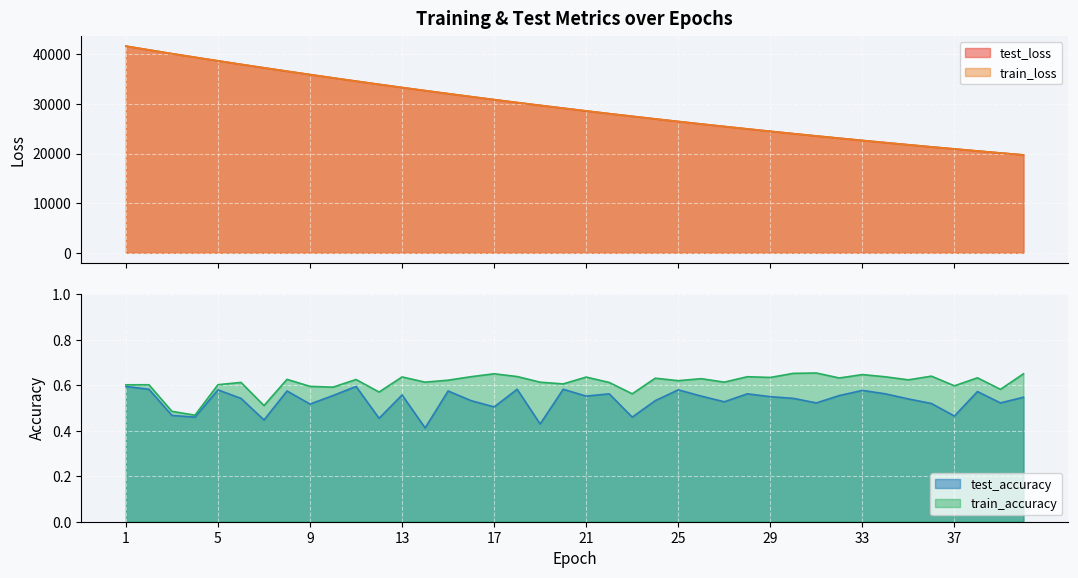

Reading left to right, list all the values displayed in this chart.

test_loss: 41690.8	40928.2	40170.3	39442.5	38725.5	38014.0	37317.7	36630.6	35952.8	35284.5	34628.4	33981.1	33344.1	32718.3	32102.9	31496.5	30901.3	30316.0	29740.5	29176.9	28619.6	28073.4	27537.4	27010.1	26492.7	25984.2	25484.2	24993.8	24511.9	24038.0	23573.2	23117.1	22668.6	22228.7	21796.5	21371.6	20954.7	20545.6	20143.7	19748.9
train_loss: 41690.6	40926.8	40169.6	39441.2	38724.2	38012.7	37316.8	36630.0	35951.8	35284.1	34627.7	33980.4	33343.6	32717.5	32102.3	31496.1	30900.6	30315.5	29739.8	29176.3	28619.0	28072.9	27536.8	27009.5	26492.3	25983.7	25483.6	24993.2	24511.3	24037.6	23572.8	23116.5	22668.1	22228.0	21795.8	21370.9	20954.2	20545.1	20143.2	19748.5
test_accuracy: 0.6	0.6	0.5	0.5	0.6	0.5	0.4	0.6	0.5	0.6	0.6	0.5	0.6	0.4	0.6	0.5	0.5	0.6	0.4	0.6	0.6	0.6	0.5	0.5	0.6	0.6	0.5	0.6	0.6	0.5	0.5	0.6	0.6	0.6	0.5	0.5	0.5	0.6	0.5	0.5
train_accuracy: 0.6	0.6	0.5	0.5	0.6	0.6	0.5	0.6	0.6	0.6	0.6	0.6	0.6	0.6	0.6	0.6	0.7	0.6	0.6	0.6	0.6	0.6	0.6	0.6	0.6	0.6	0.6	0.6	0.6	0.7	0.7	0.6	0.6	0.6	0.6	0.6	0.6	0.6	0.6	0.7